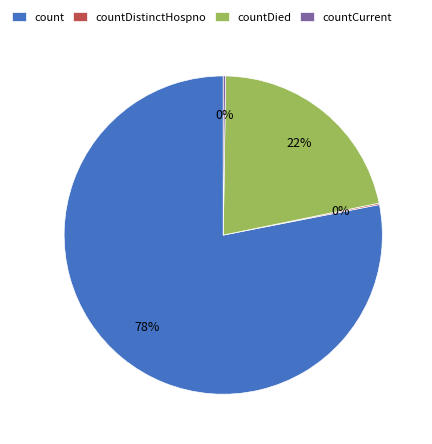

The count slice represents 78% of the pie. True or false?

True